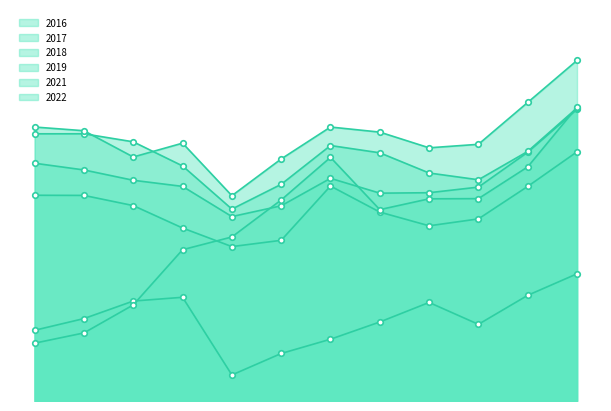

List the series in order of their peak value, highest first.

2019, 2022, 2018, 2017, 2016, 2021